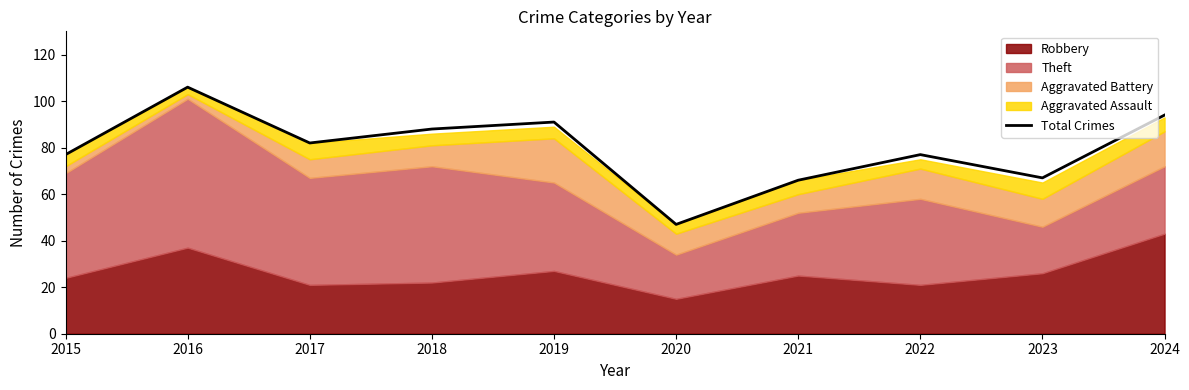

Reading left to right, list all the values displayed in this chart.

2015=77	2016=106	2017=82	2018=88	2019=91	2020=47	2021=66	2022=77	2023=67	2024=94